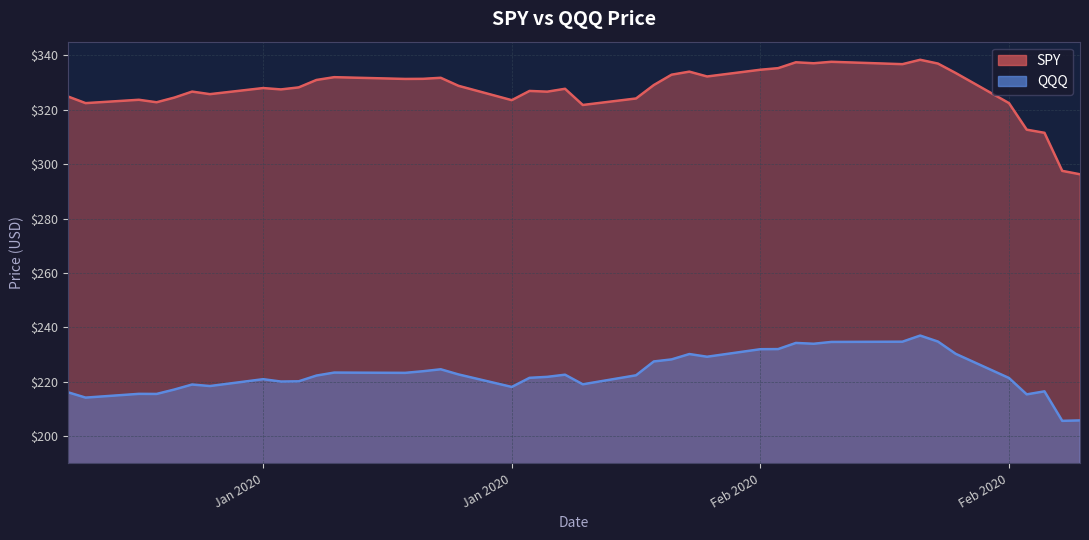

At 2020-01-30, list the series in order from smallest to largest.

QQQ, SPY